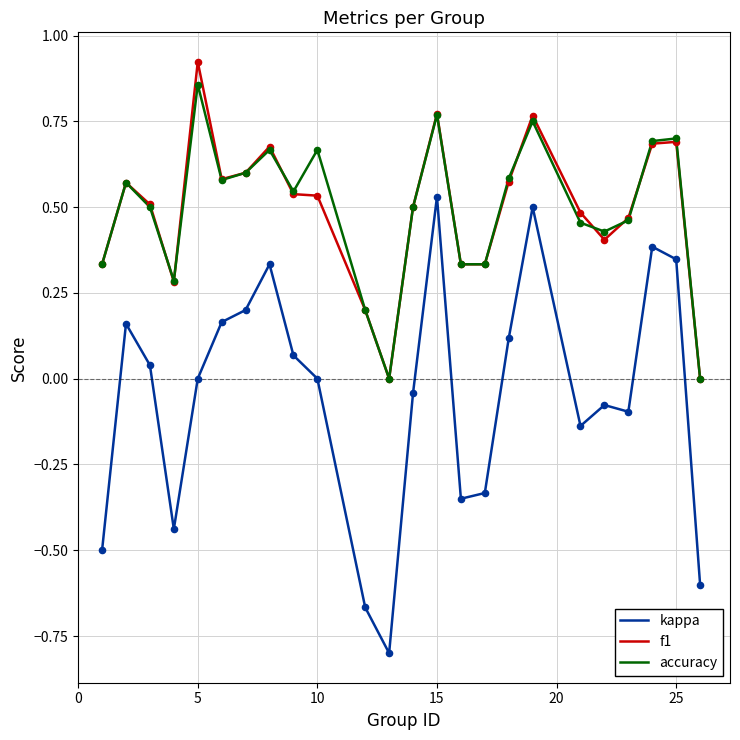

Which series has the widest spread of values?

kappa